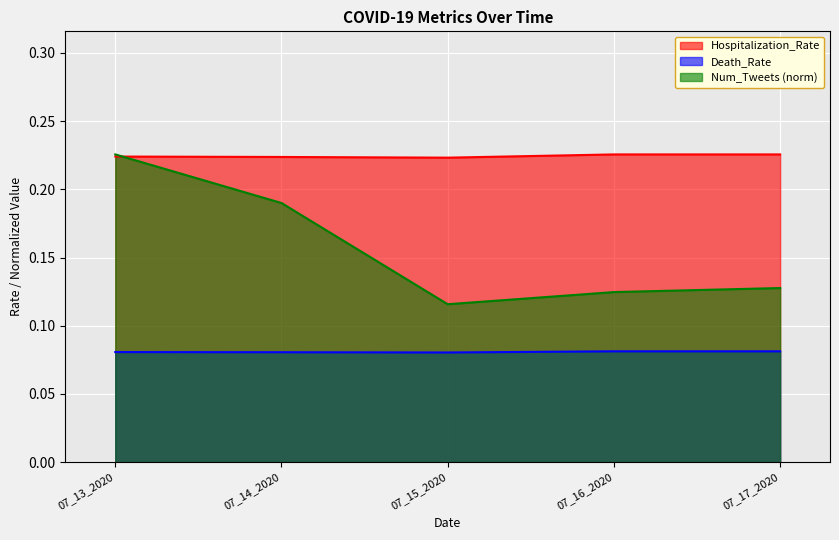

True or false: Case_Count and Num_Tweets cross at least once.

False